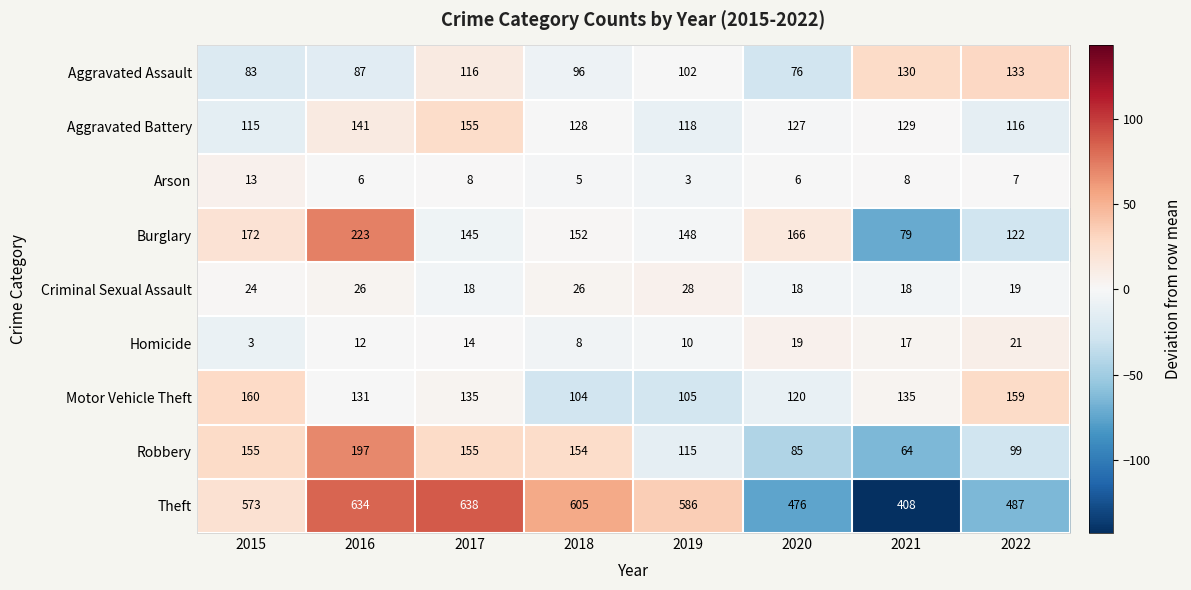

Rank the categories by Aggravated Battery value from lowest to highest.

2015, 2022, 2019, 2020, 2018, 2021, 2016, 2017